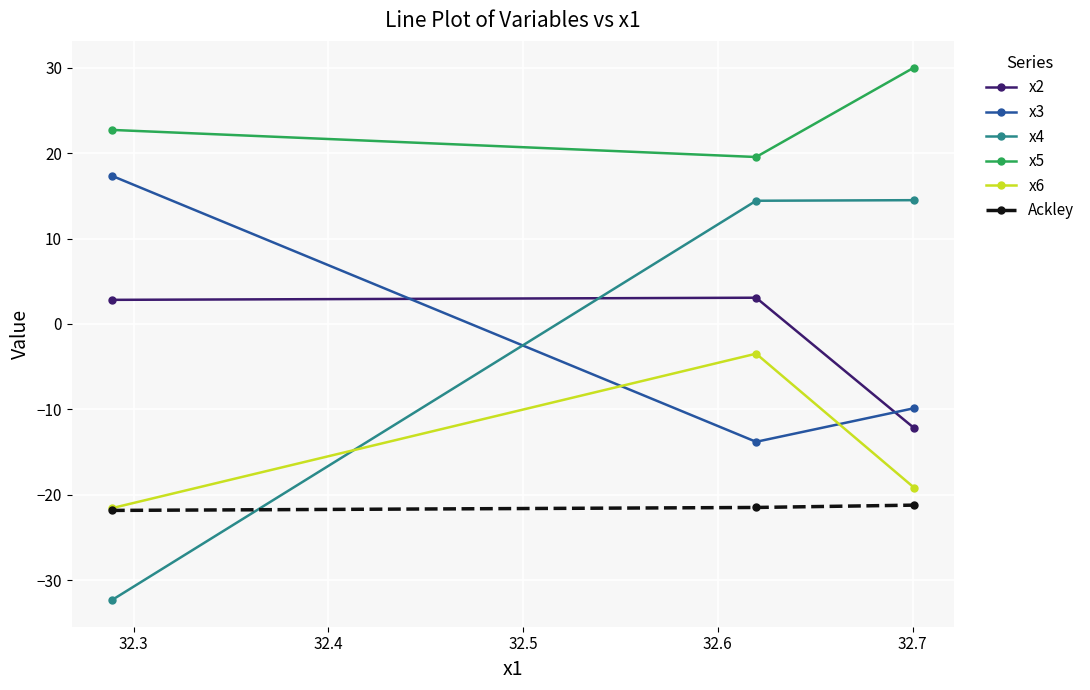

Which series has the largest total across all categories?

x5